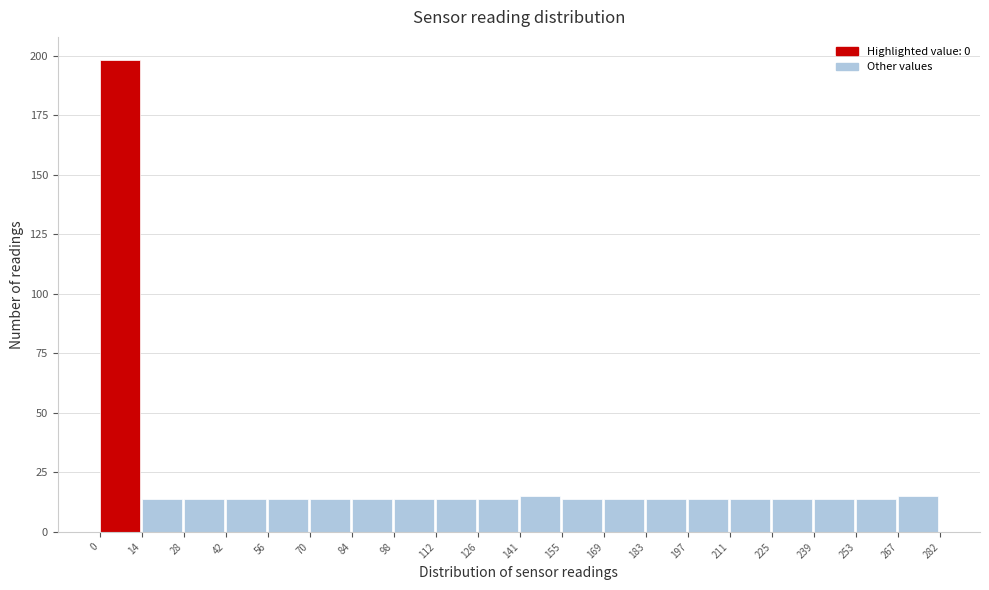

Reading left to right, transcribe this chart: for each bar, give the range it covers on the x-axis and its height. The values are not printed on the chart, so give them approximately, as read against the axis.

0 to 14: 200
14 to 28: 15
28 to 42: 15
42 to 56: 15
56 to 70: 15
70 to 84: 15
84 to 98: 15
98 to 112: 15
112 to 126: 15
126 to 141: 15
141 to 155: 15
155 to 169: 15
169 to 183: 15
183 to 197: 15
197 to 211: 15
211 to 225: 15
225 to 239: 15
239 to 253: 15
253 to 267: 15
267 to 282: 15